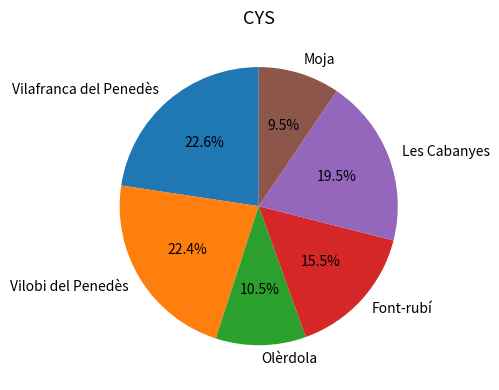

Is the sum of Moja and Font-rubí greater than half?

No